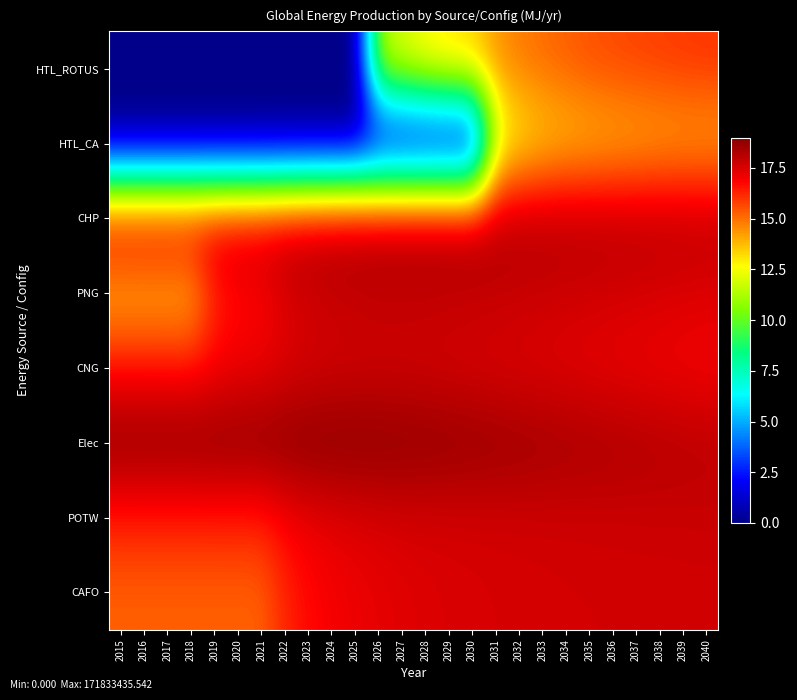

At 2035, list the series in order from largest to smallest.

Elec, CHP, POTW, PNG, CAFO, CNG, HTL_ROTUS, HTL_CA